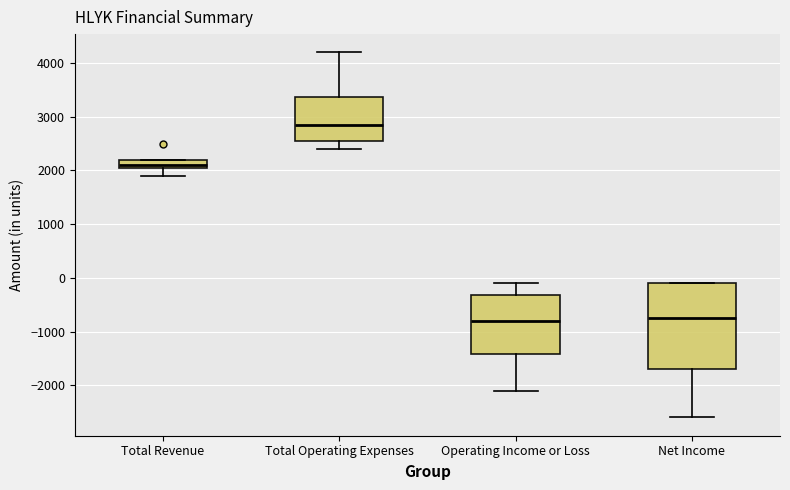

Where does the lower whisker of the box for Total Revenue end on the y-axis? The values are not printed on the chart, so give them approximately, as read against the axis.

1900